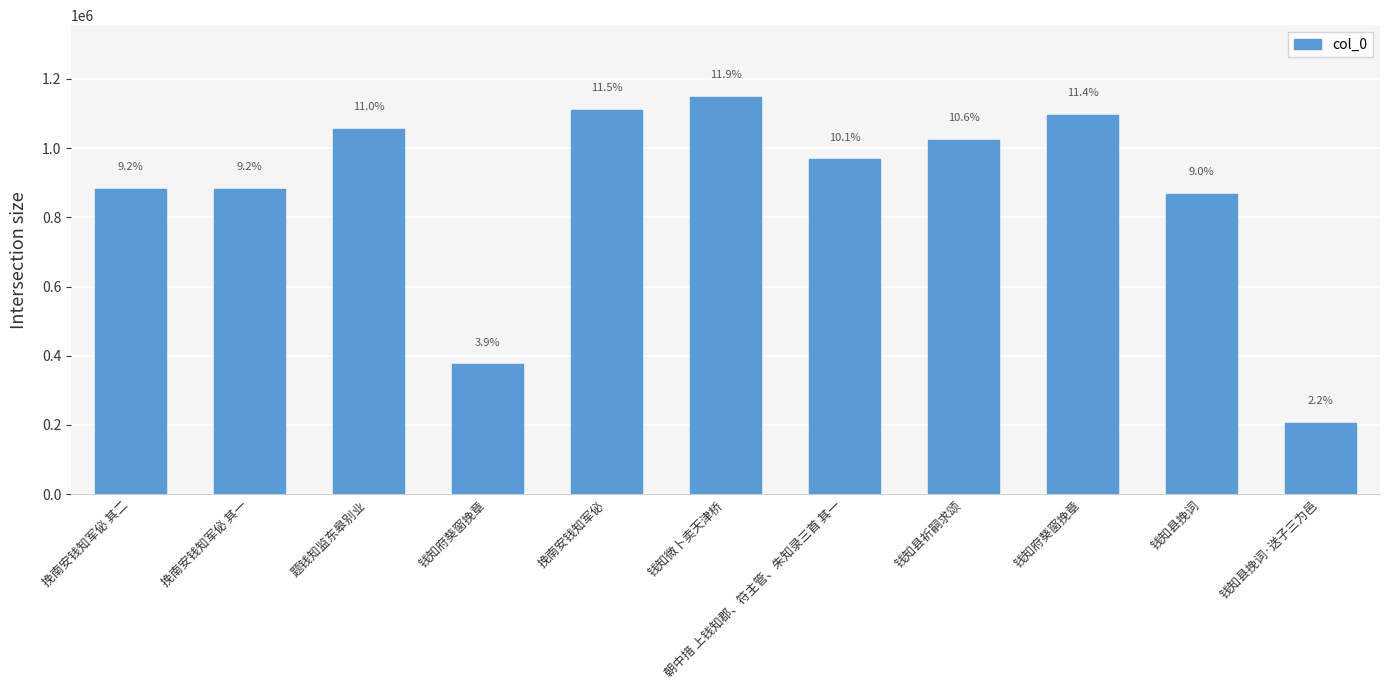

What is the difference between the maximum and minimum values?

941713